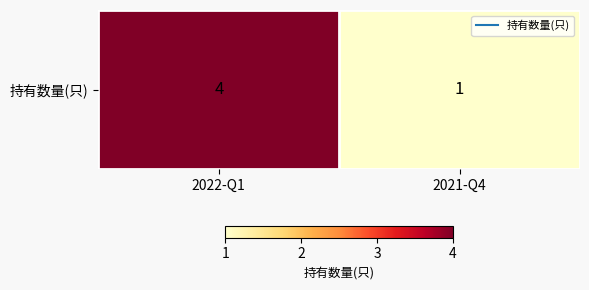

What is the sum of the values at 2022-Q1 and 2021-Q4?

5